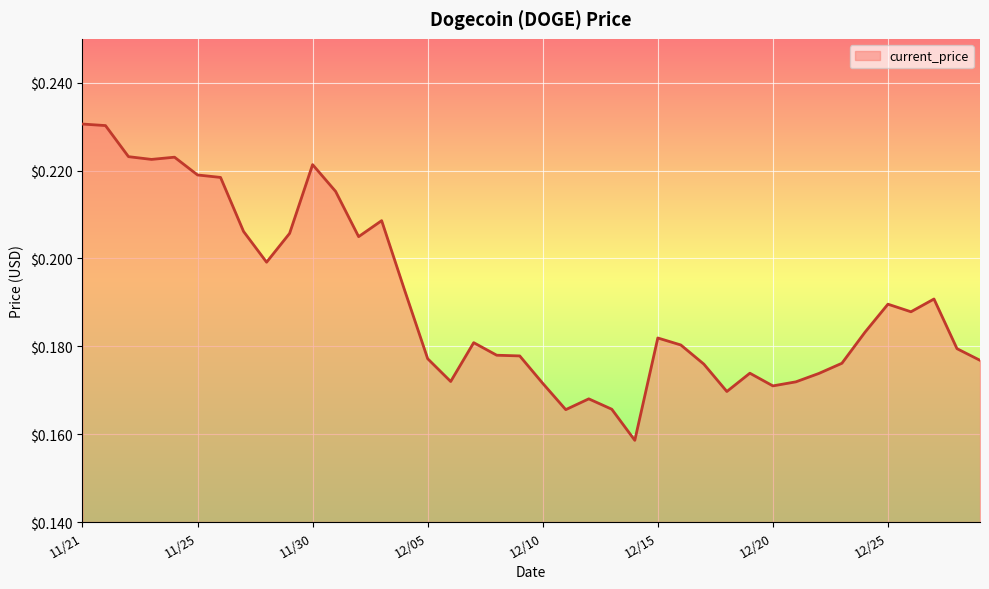

What is the label of the 8th point from the right?

12/22